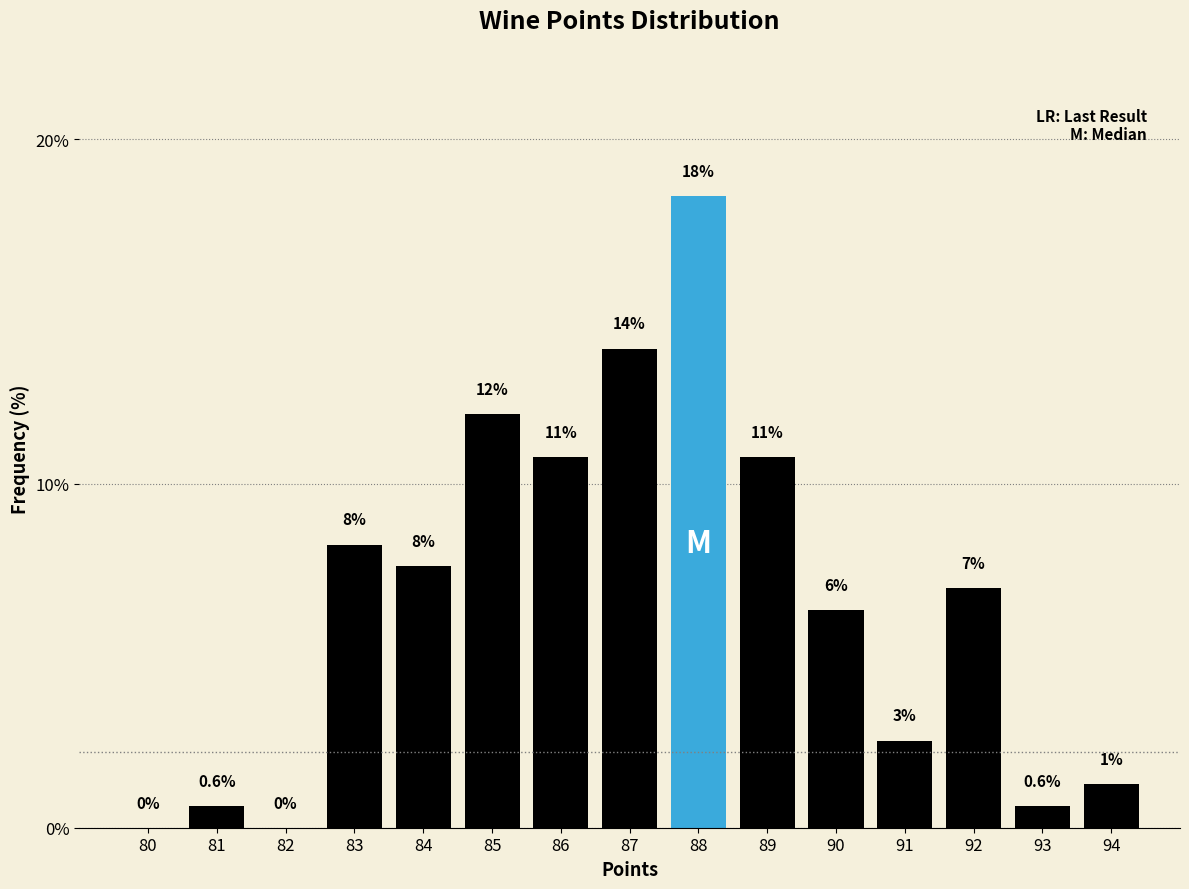

Are the bars horizontal?

No